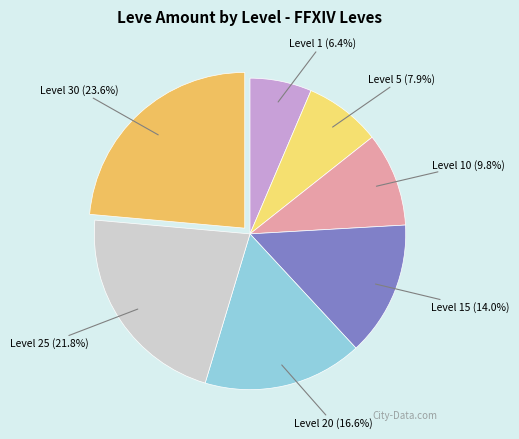

Is there a majority slice in this chart?

No